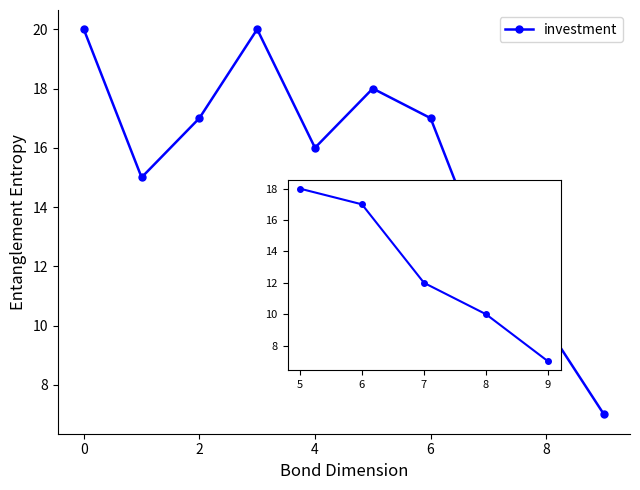

How many lines are shown in the chart?

1